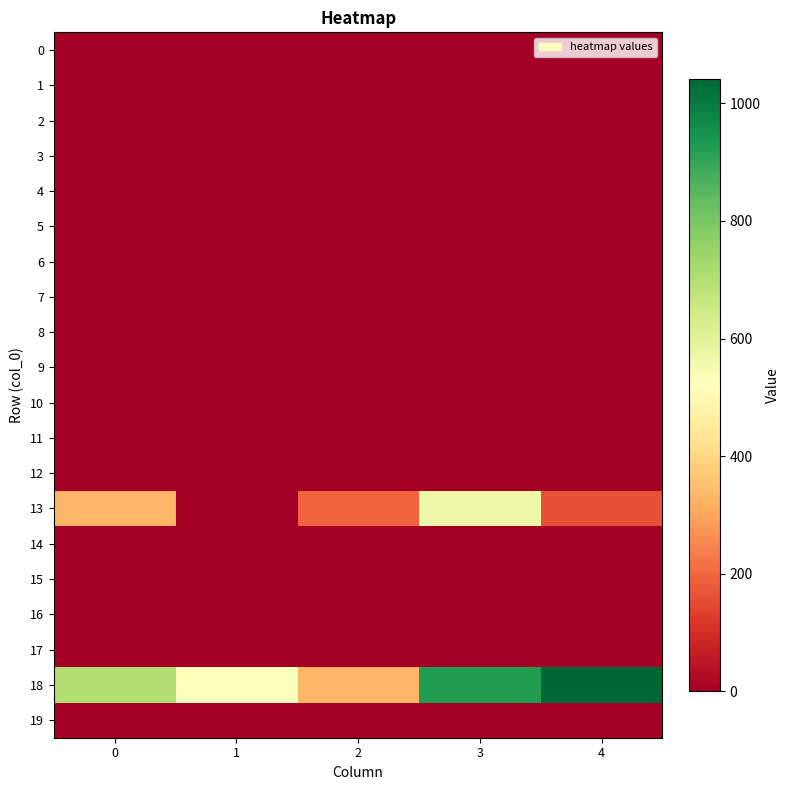

Between 3 and 4, which series saw the biggest shift?

row_13